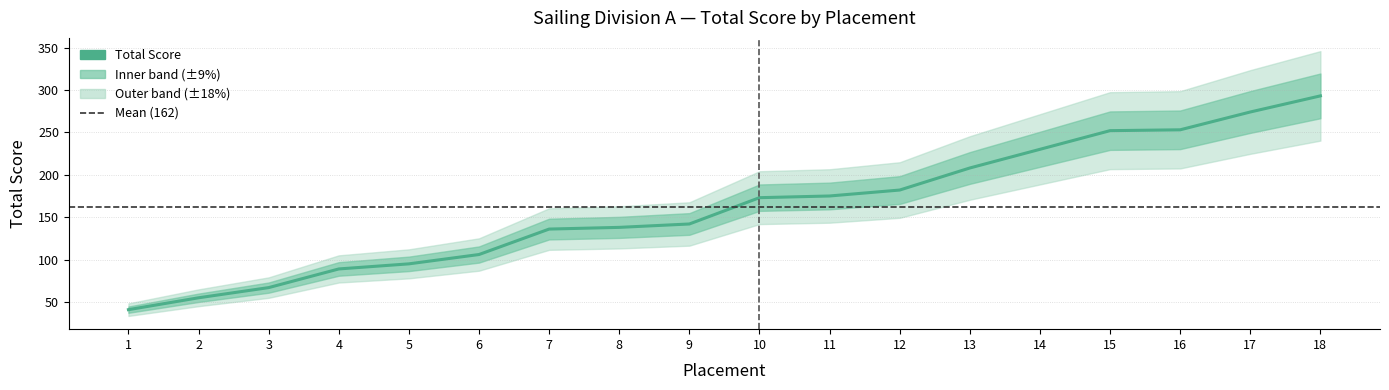

Reading left to right, what are all the values shown in this chart?

1=41	2=55	3=67	4=89	5=95	6=106	7=136	8=138	9=142	10=173	11=175	12=182	13=208	14=230	15=252	16=253	17=274	18=293